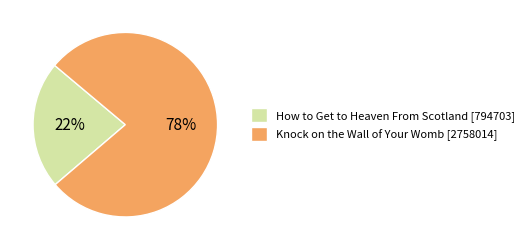

Does Knock on the Wall of Your Womb [2758014] account for over 50% of the chart?

Yes